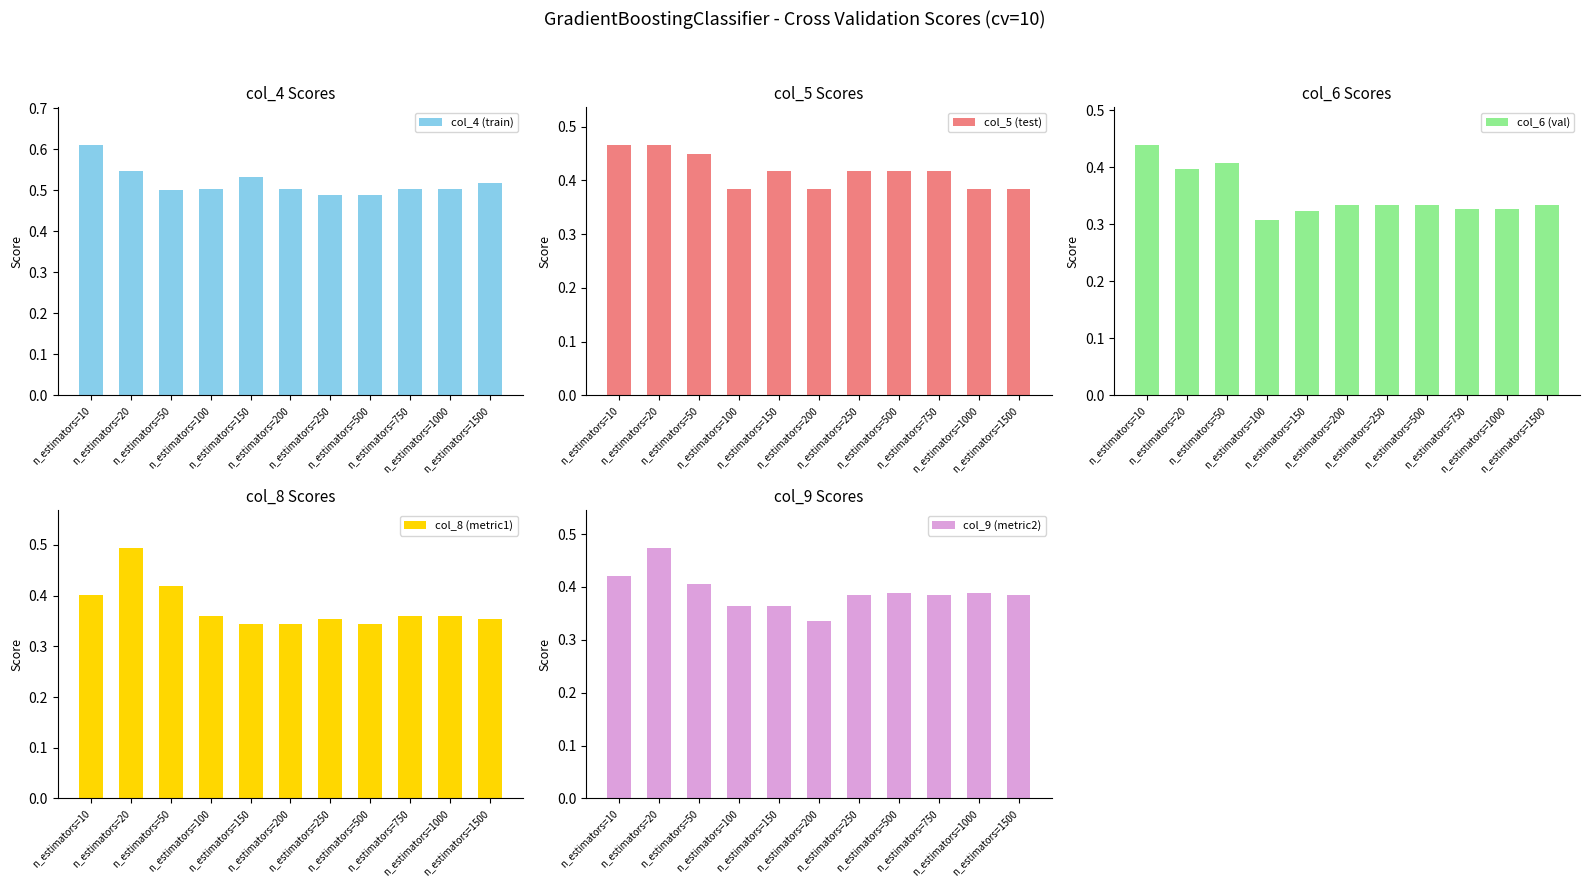

List the labels in order of col_5 (test) value, smallest first.

n_estimators=100, n_estimators=200, n_estimators=1000, n_estimators=1500, n_estimators=150, n_estimators=250, n_estimators=500, n_estimators=750, n_estimators=50, n_estimators=10, n_estimators=20